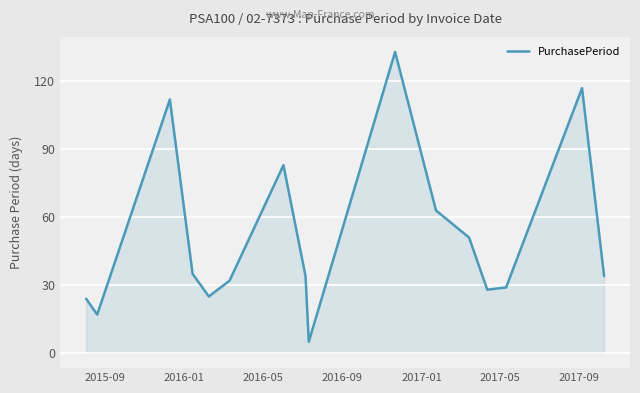

What is the difference between the maximum and minimum values?

128